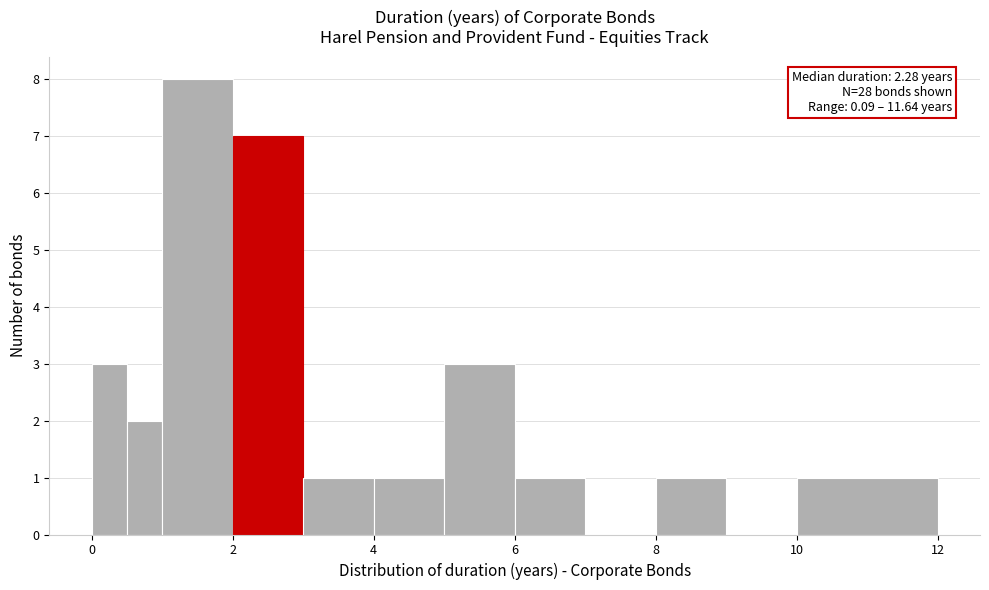

Read against the x-axis, roughly where is the centre of the tallest bar?

1.6